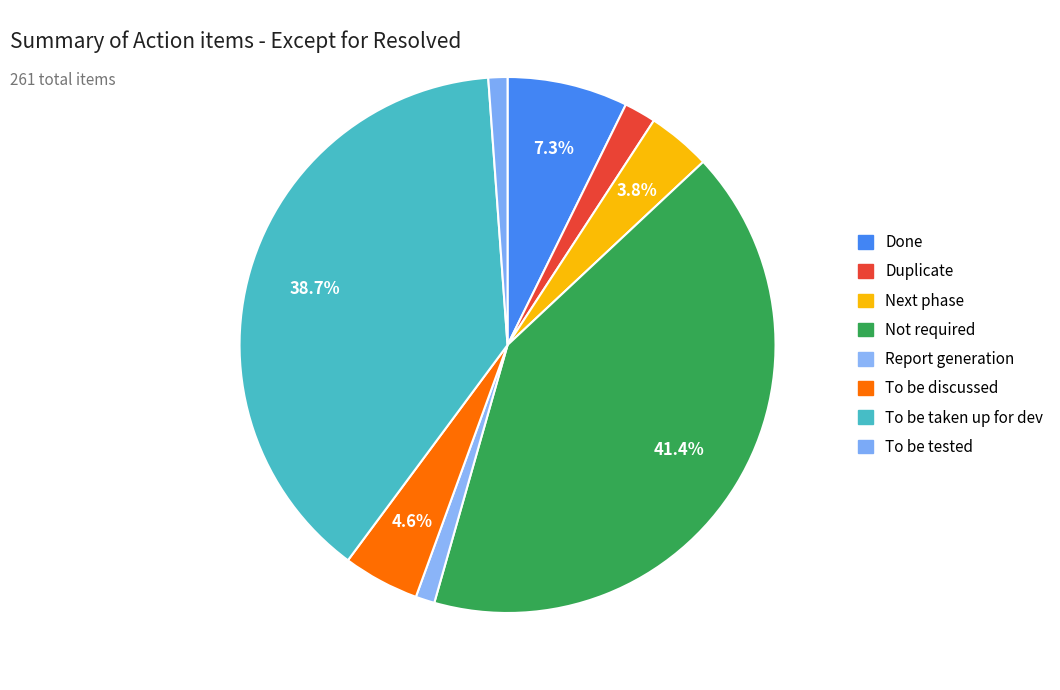

Is Done the majority of the pie?

No